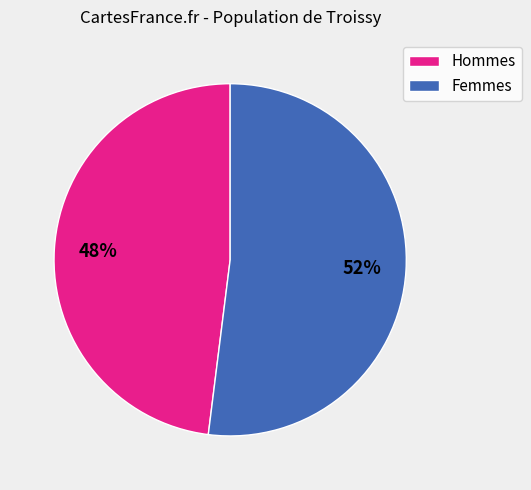

Is the sum of Hommes and Femmes greater than half?

Yes